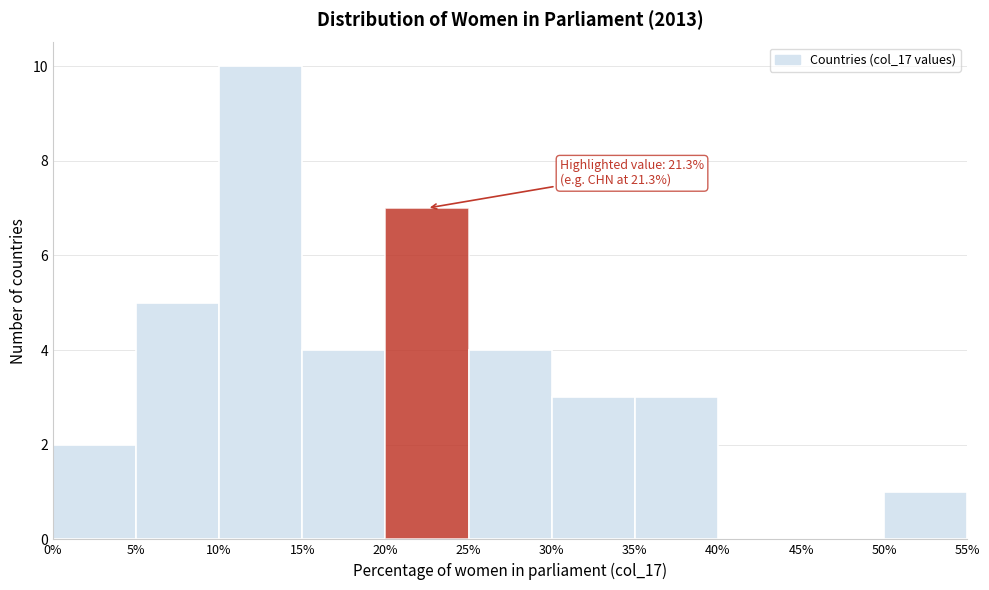

Which range on the x-axis has the tallest bar?

10% to 15%